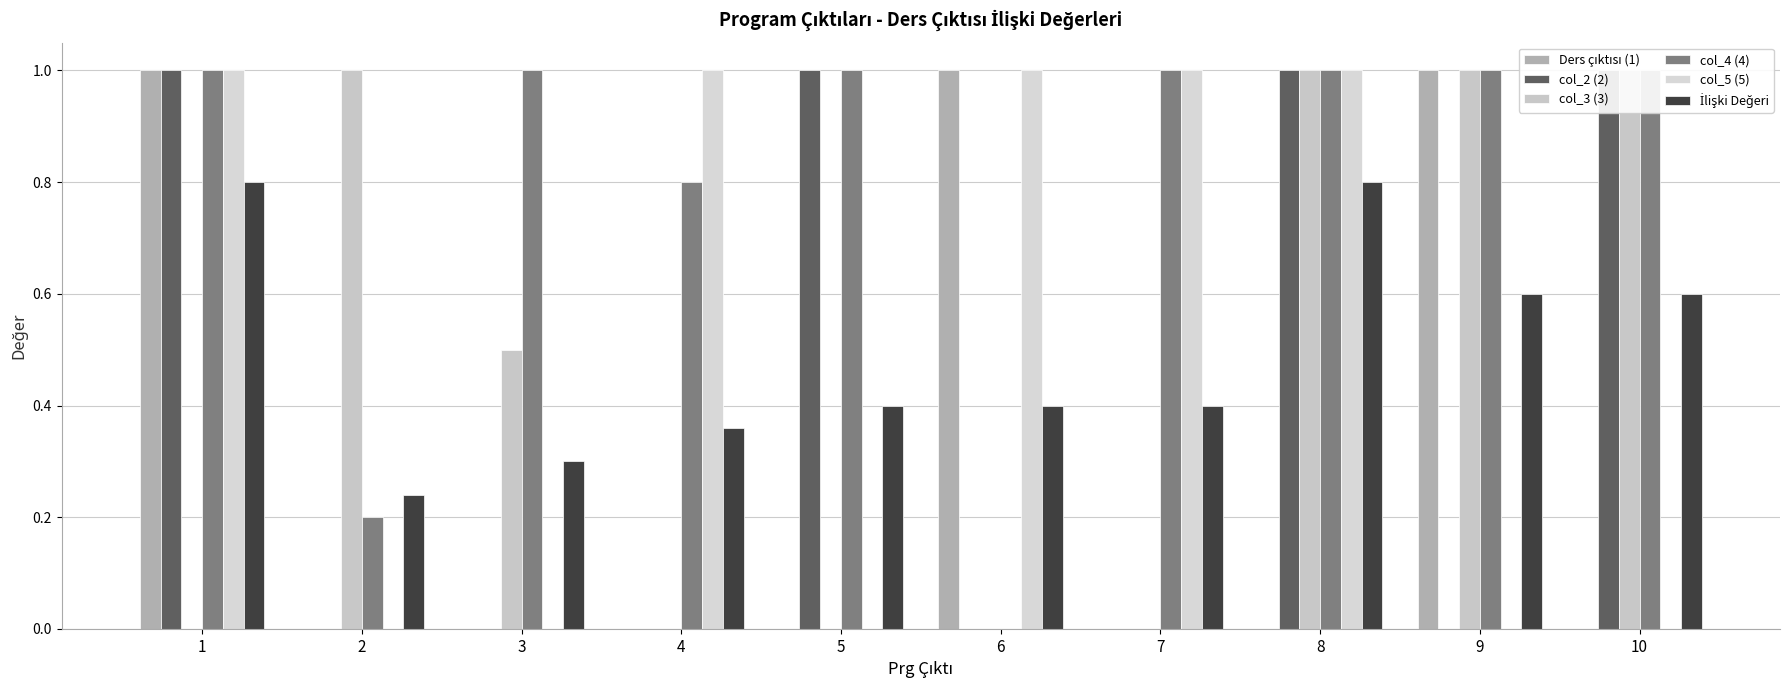

What is the value of the col_4 (4) bar at the 2nd from the left?

0.2